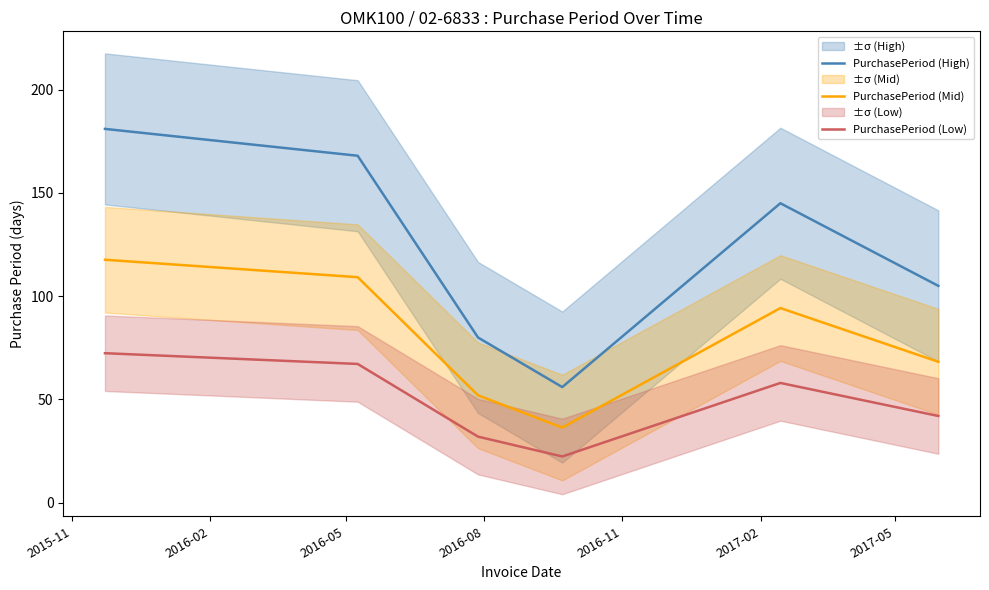

True or false: PurchasePeriod (Mid) and PurchasePeriod (High) intersect in this chart.

False